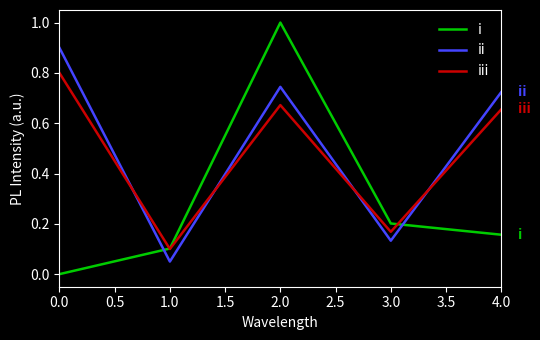

Which series has the widest spread of values?

i